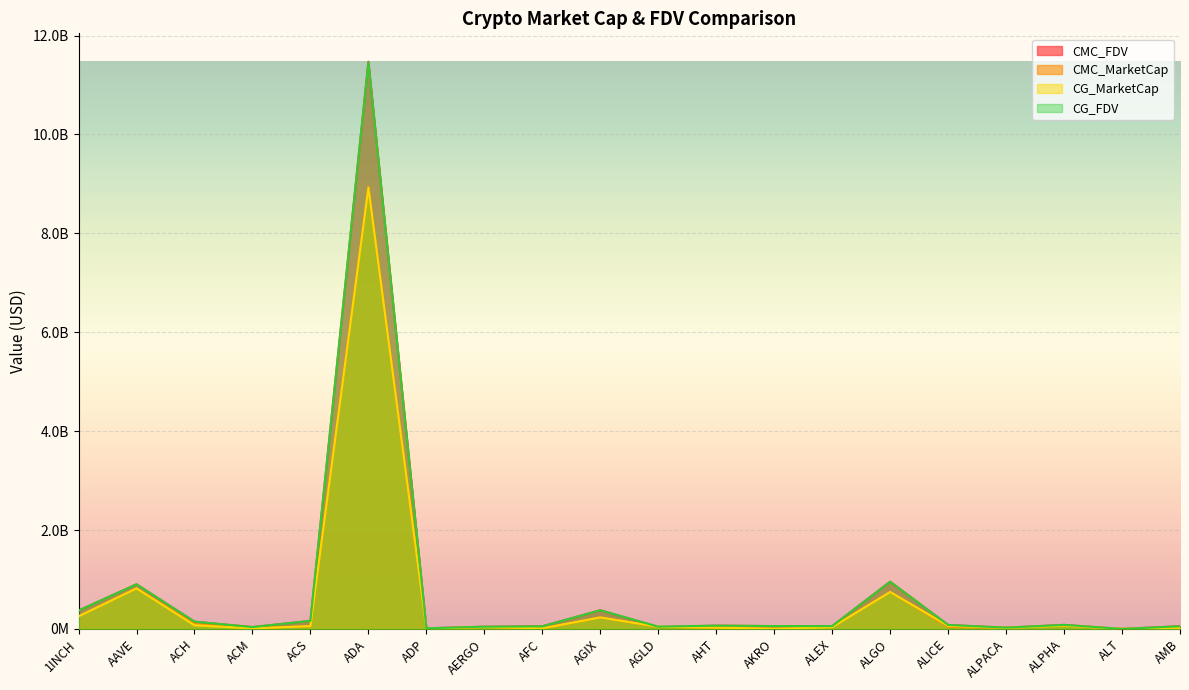

Which series has the largest total across all categories?

CMC_FDV